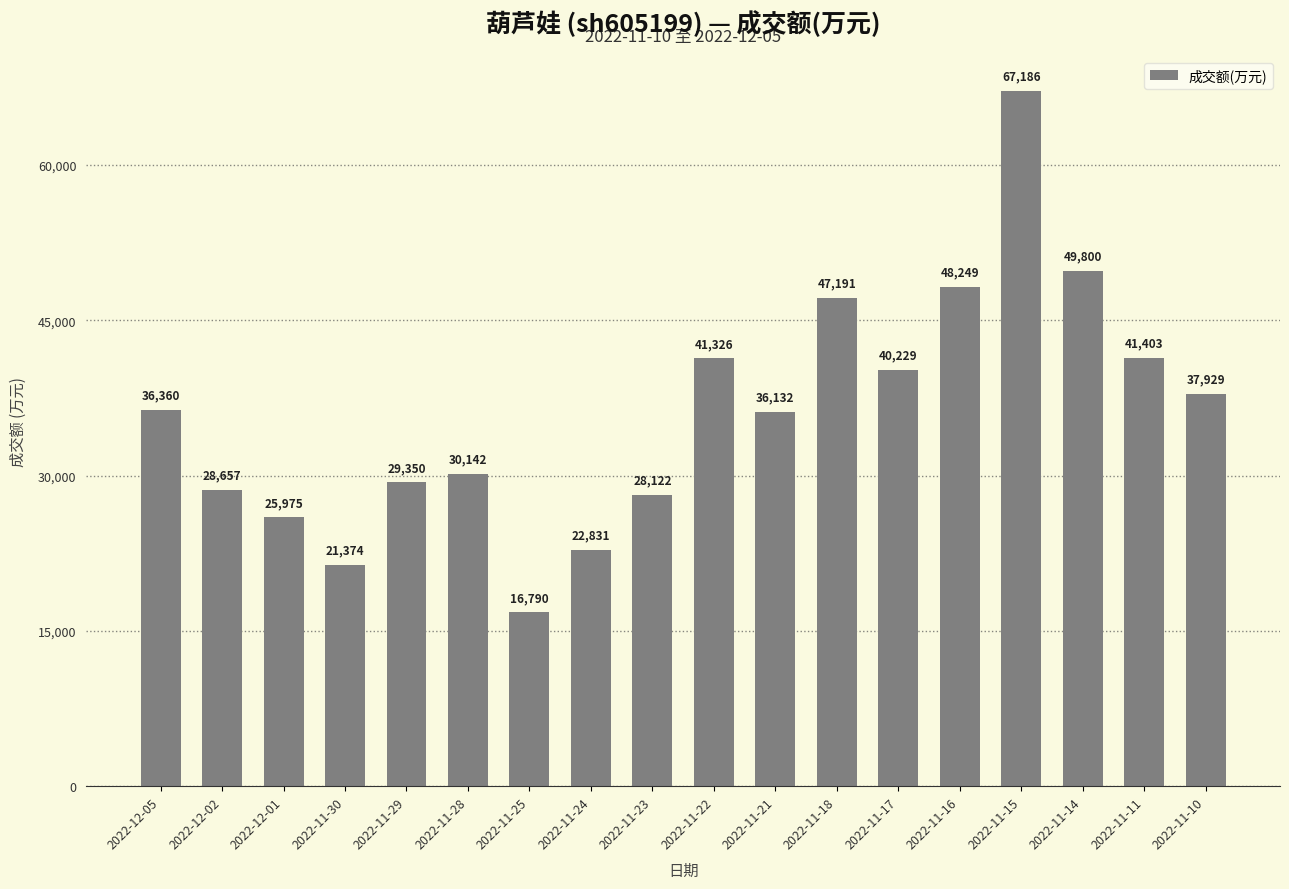

What is the average value?

36058